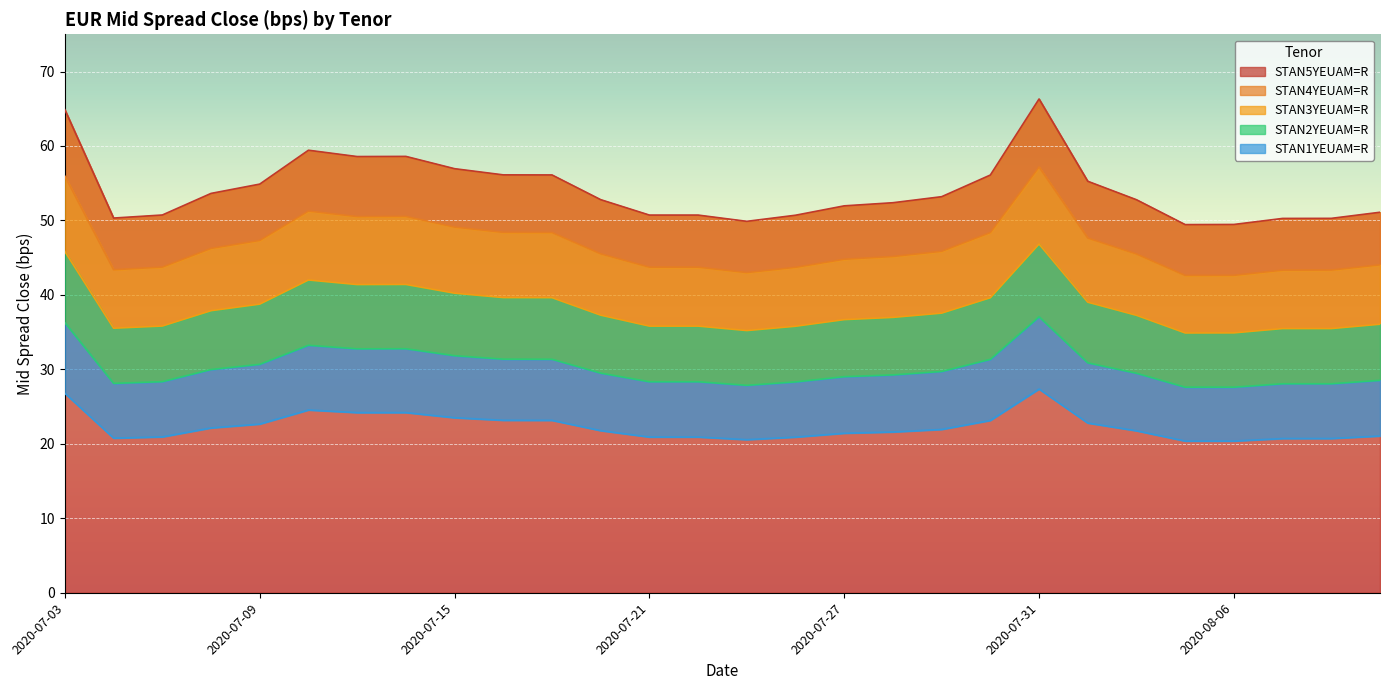

Which label corresponds to the smallest value in the chart?

2020-08-05